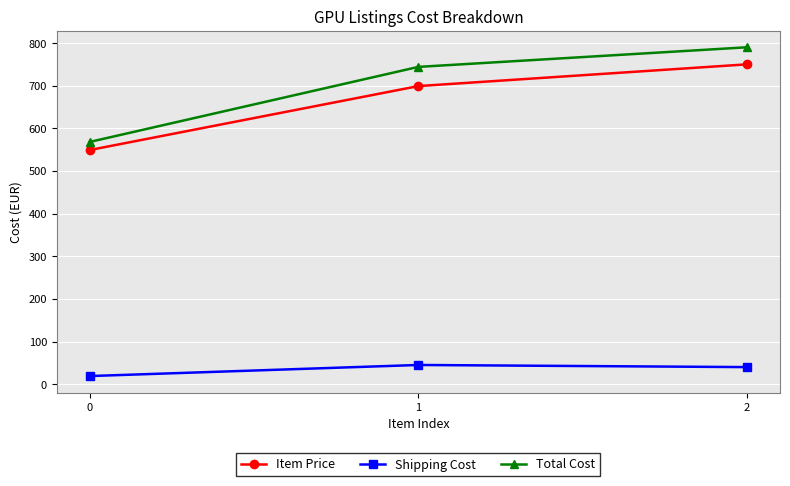

What is the value of the Total Cost point at the 3rd from the left?

790